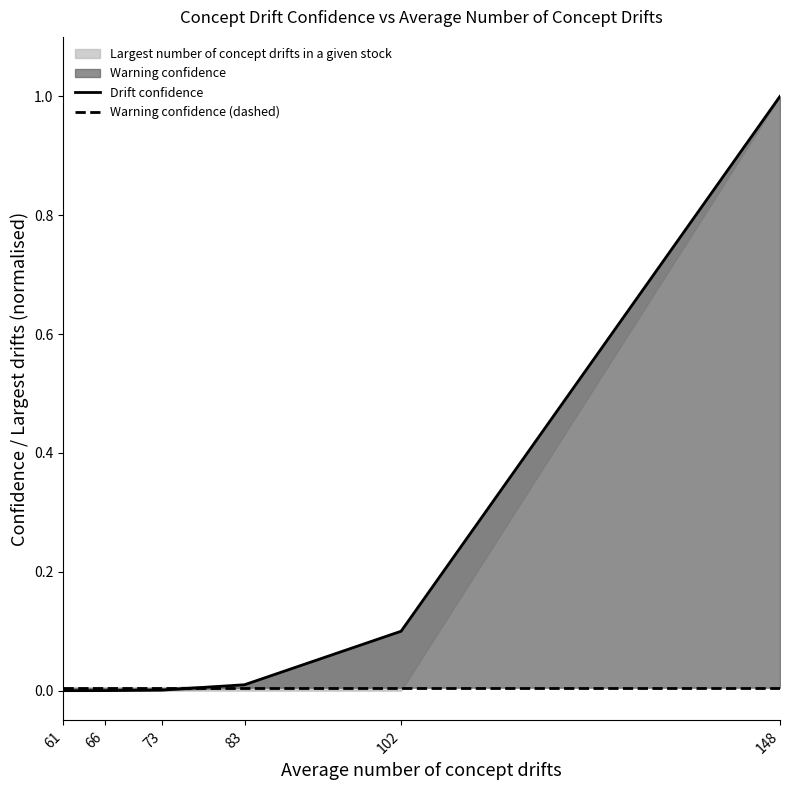

Between 61 and 102, which is larger?

102